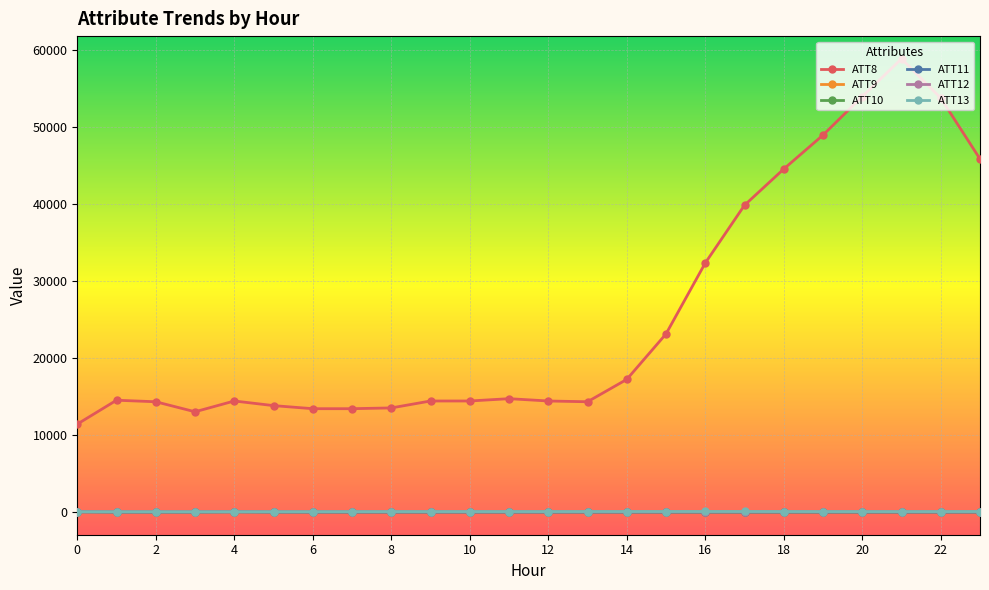

What are all the series names shown in the legend?

ATT8, ATT9, ATT10, ATT11, ATT12, ATT13